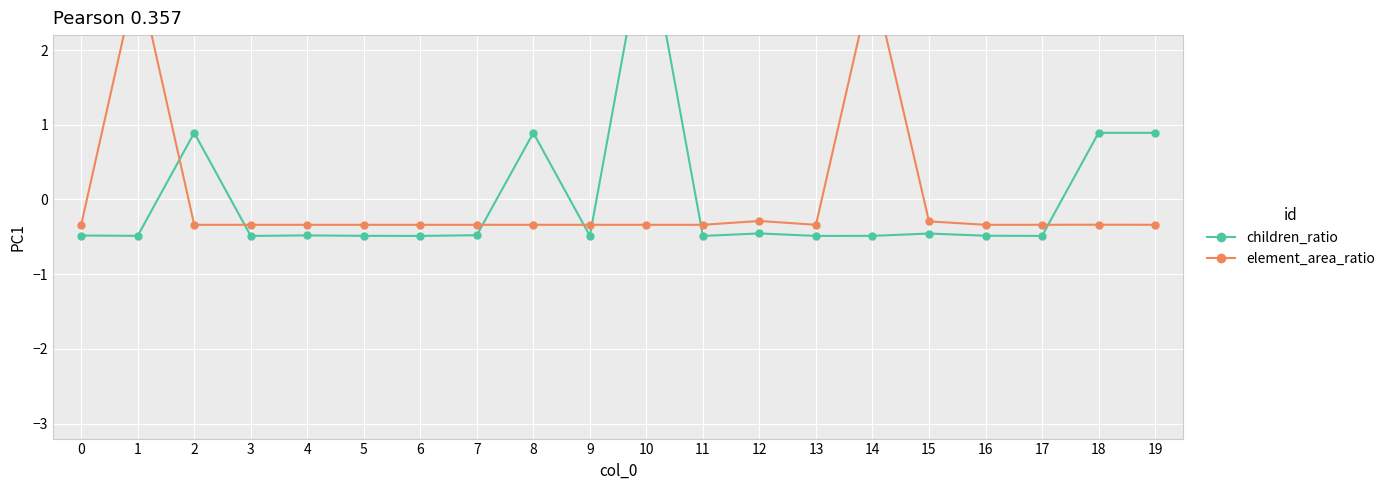

What is the greatest value displayed?

3.7